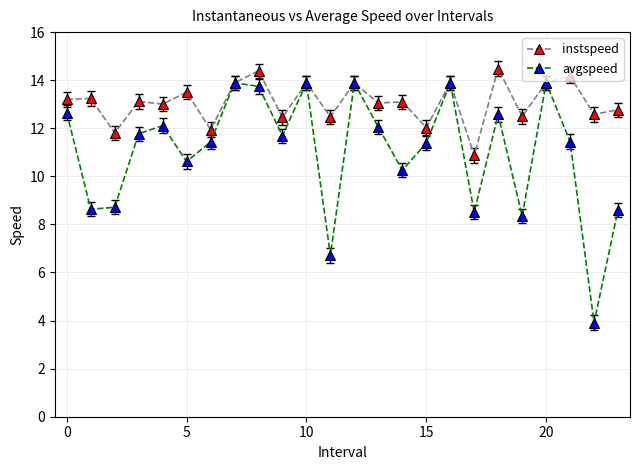

What is the value of the avgspeed point at the 16th from the left?

11.4